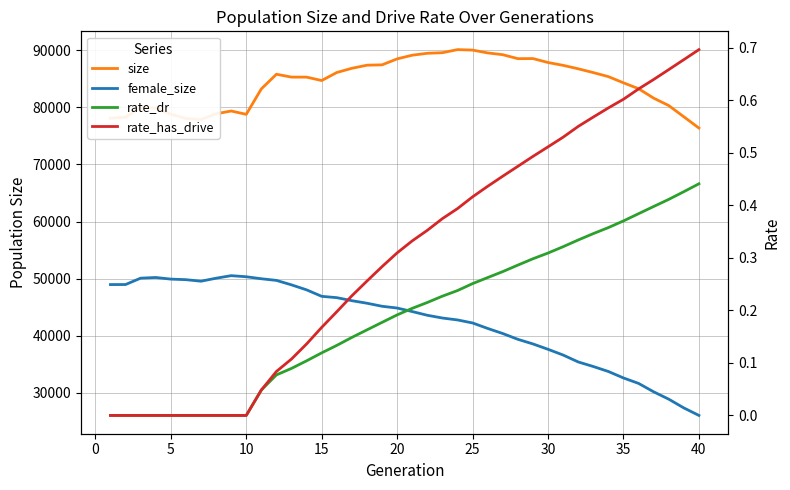

True or false: rate_dr and female_size cross at least once.

False